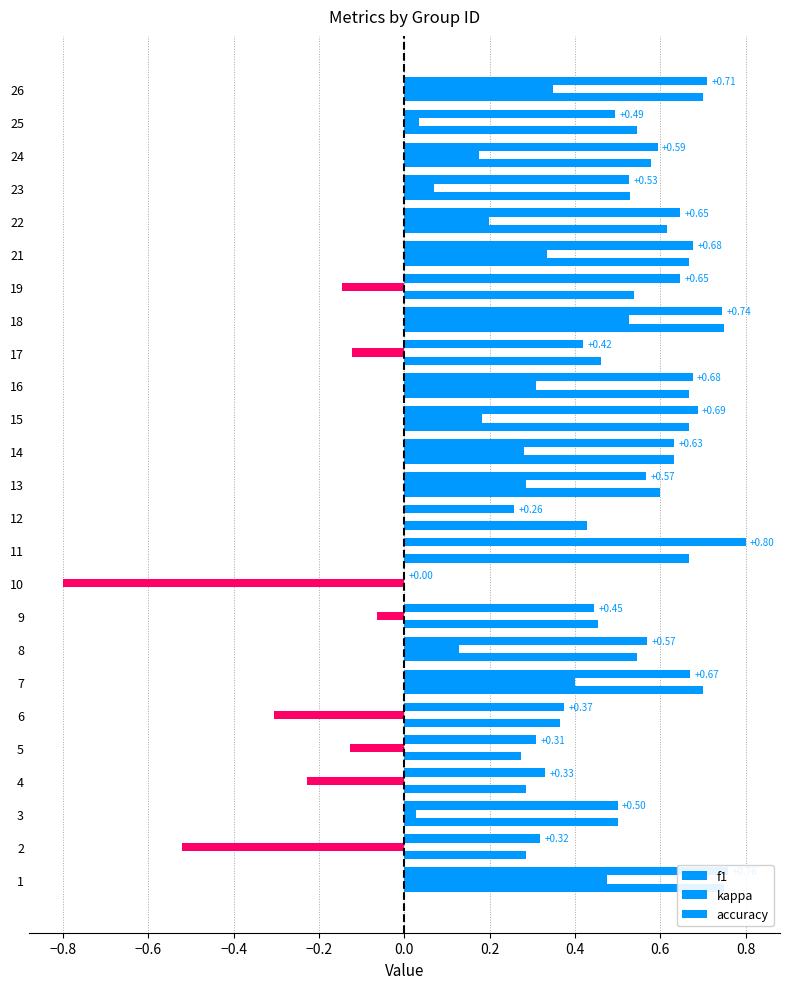

List the series in order of their peak value, highest first.

f1, accuracy, kappa